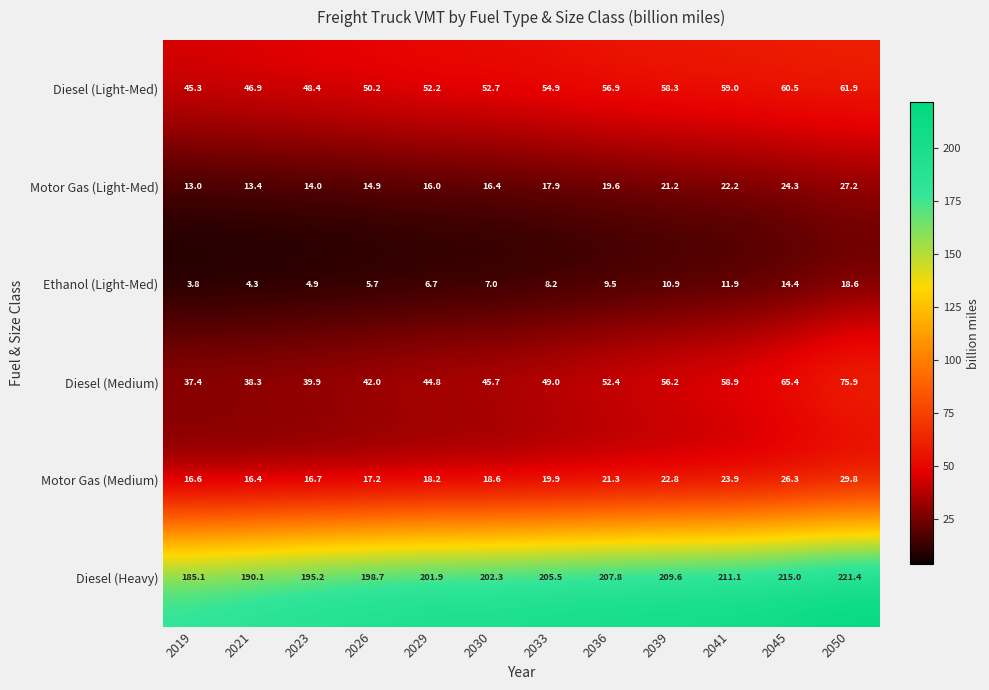

At how many categories does at least one series exceed 150?

12